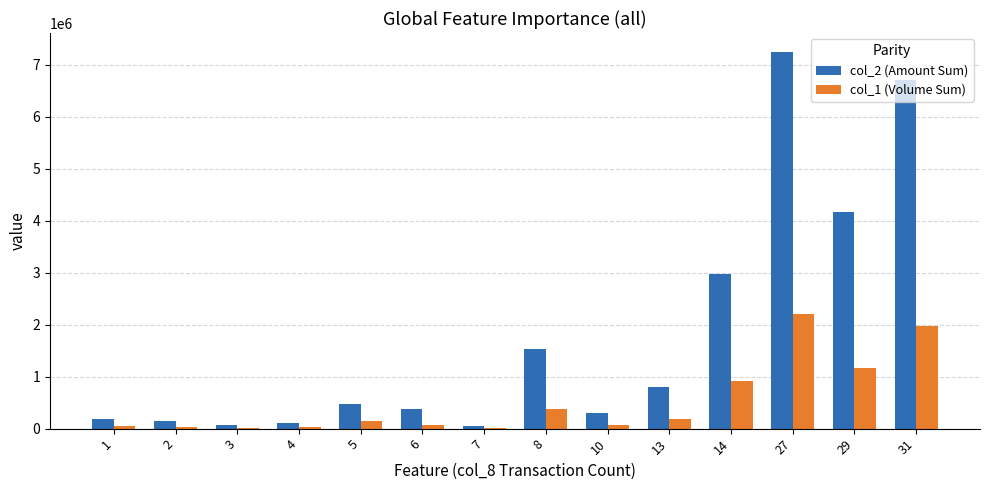

What is the greatest value displayed?

7251010